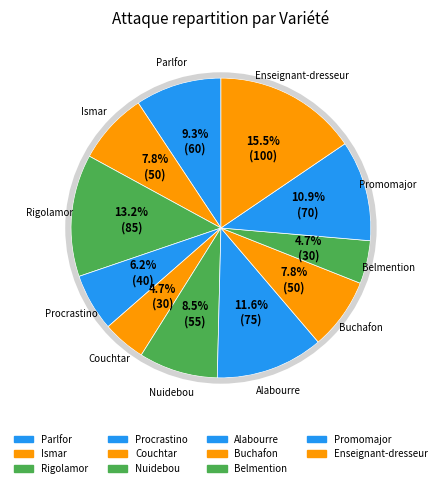

Approximately how many times larger is the value at Nuidebou compared to Promomajor?

0.8